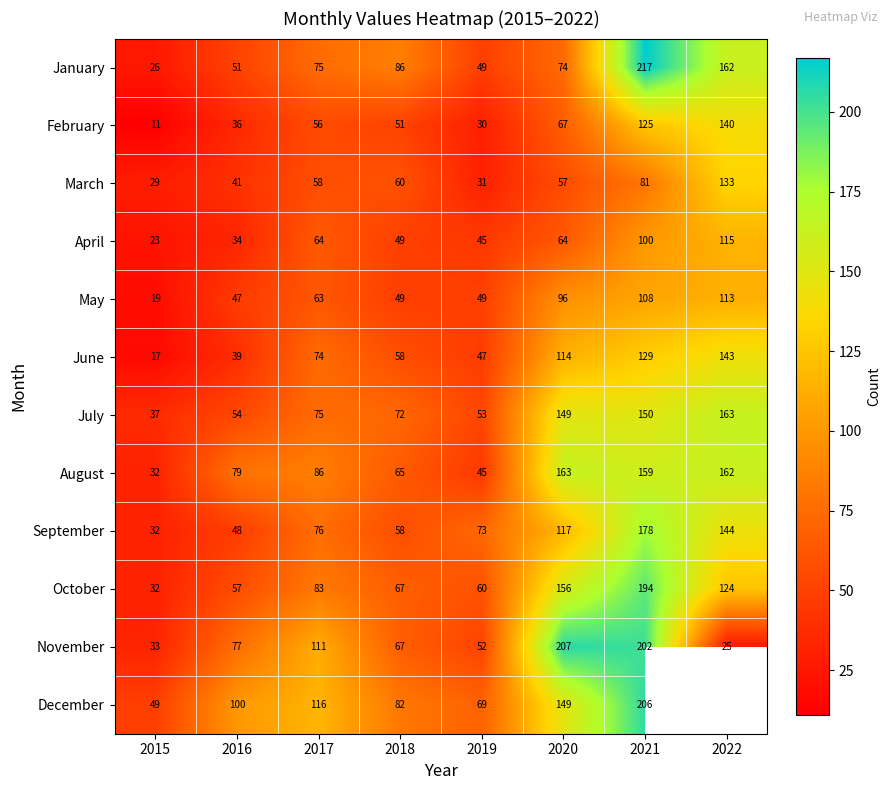

Which has a higher value, 2015 or 2018?

2018